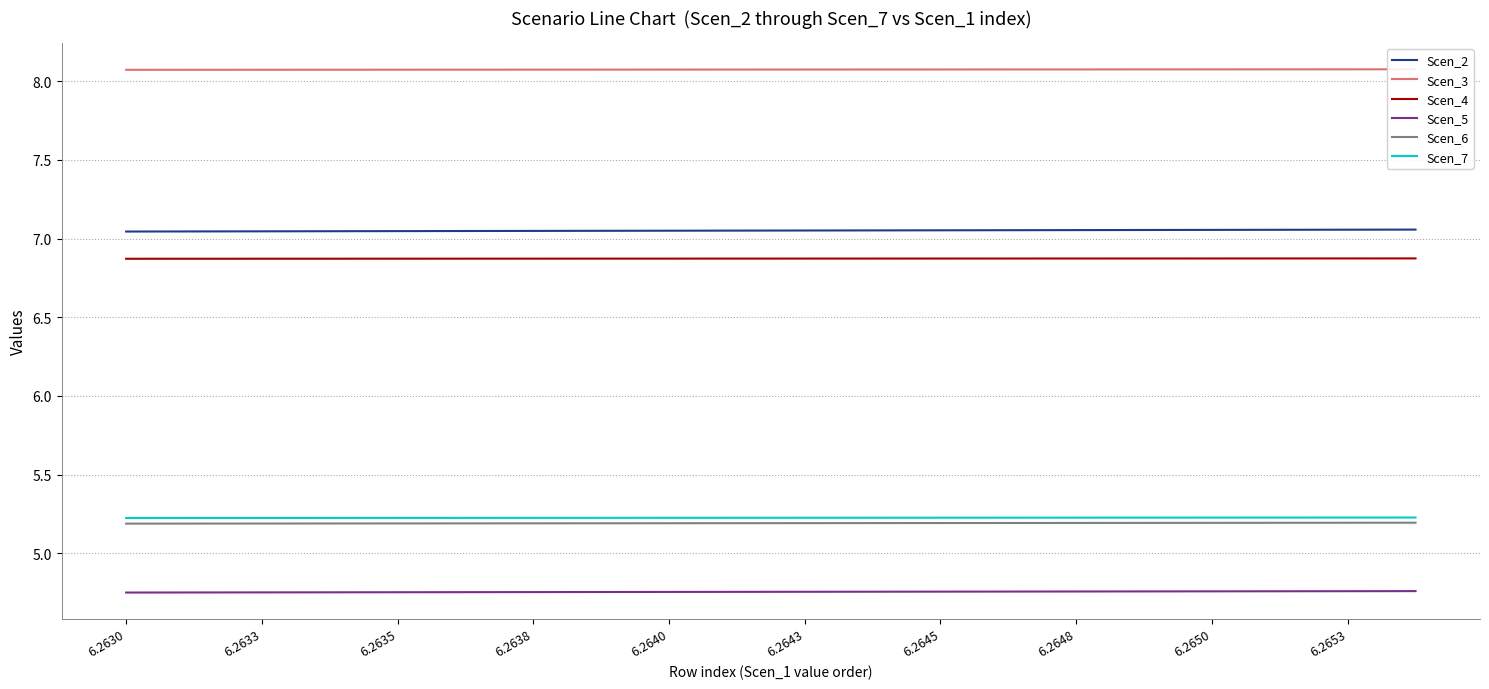

Which series changed the most between 11 and 19?

Scen_2